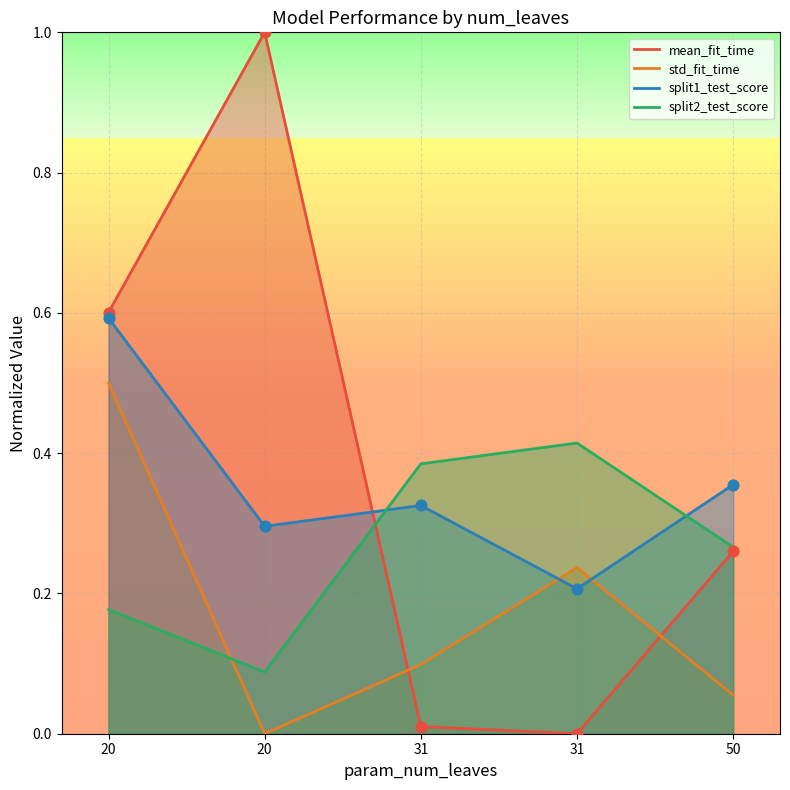

Which series has the largest total across all categories?

mean_fit_time